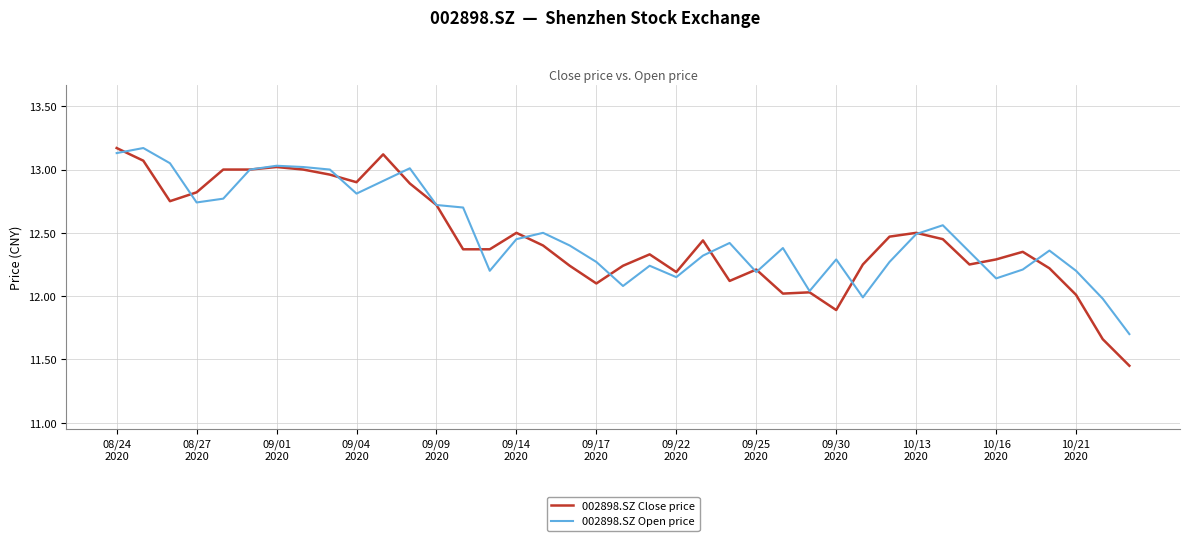

Which series has the largest range (max minus min)?

002898.SZ Close price